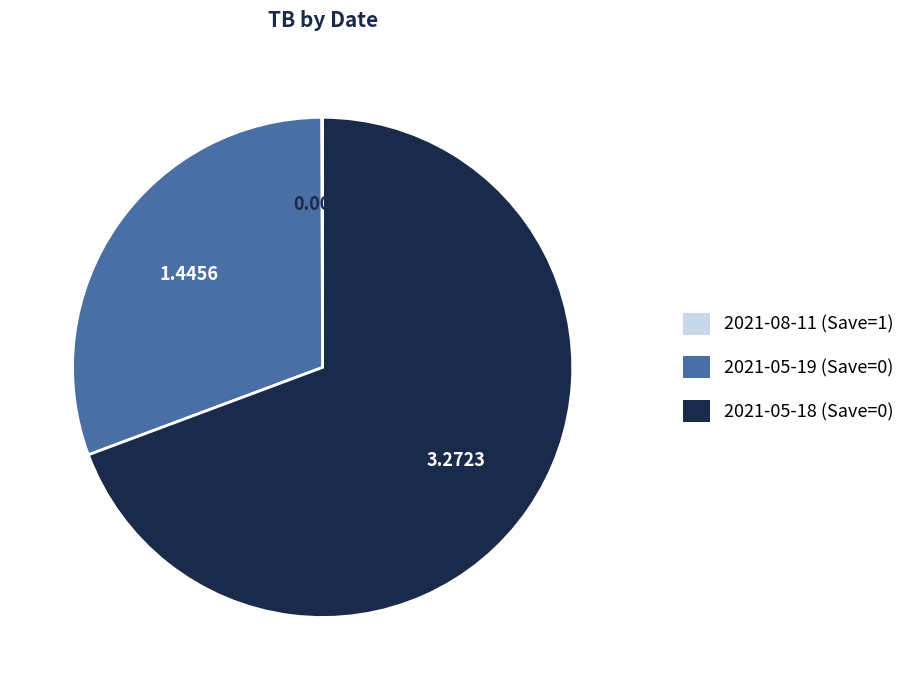

Is there any slice that represents more than half of the pie?

Yes